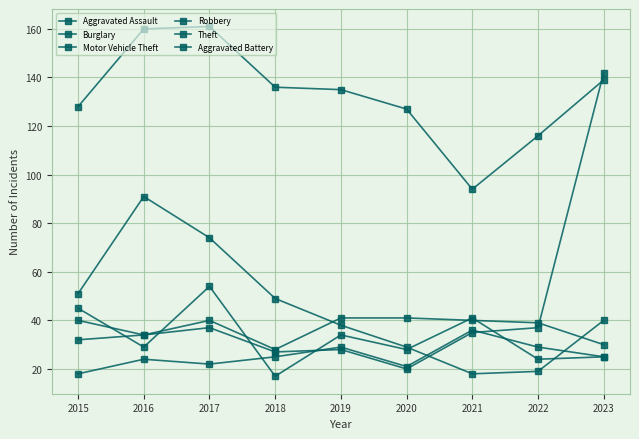

Count the number of categories in the chart.

9